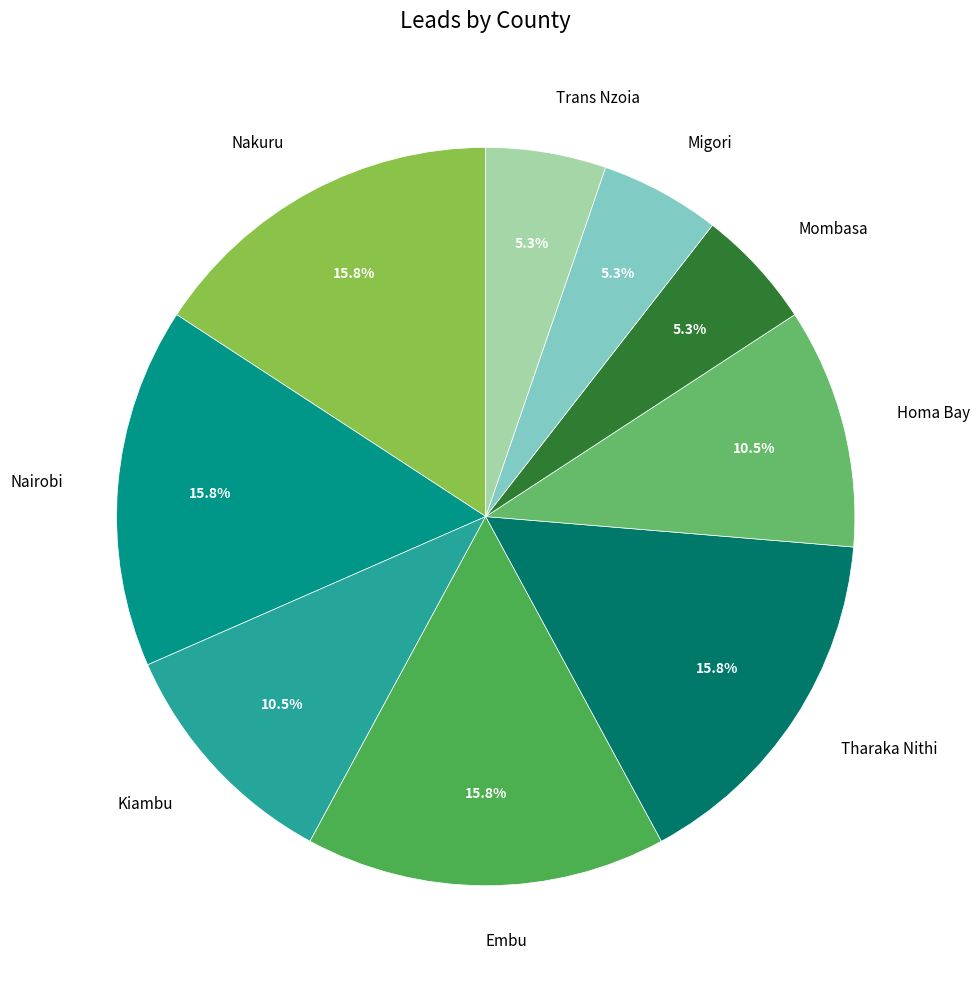

Count the number of slices in the pie.

9